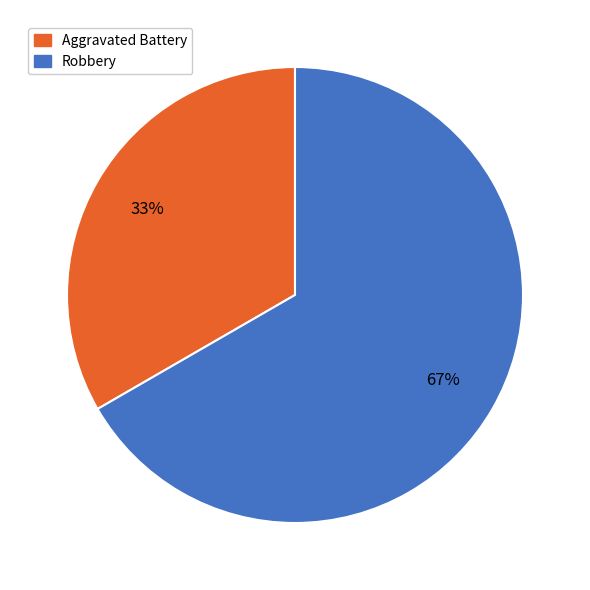

How many slices are in this pie chart?

2